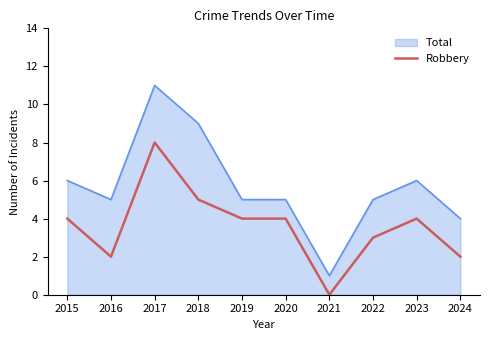

True or false: Total and Robbery intersect in this chart.

False